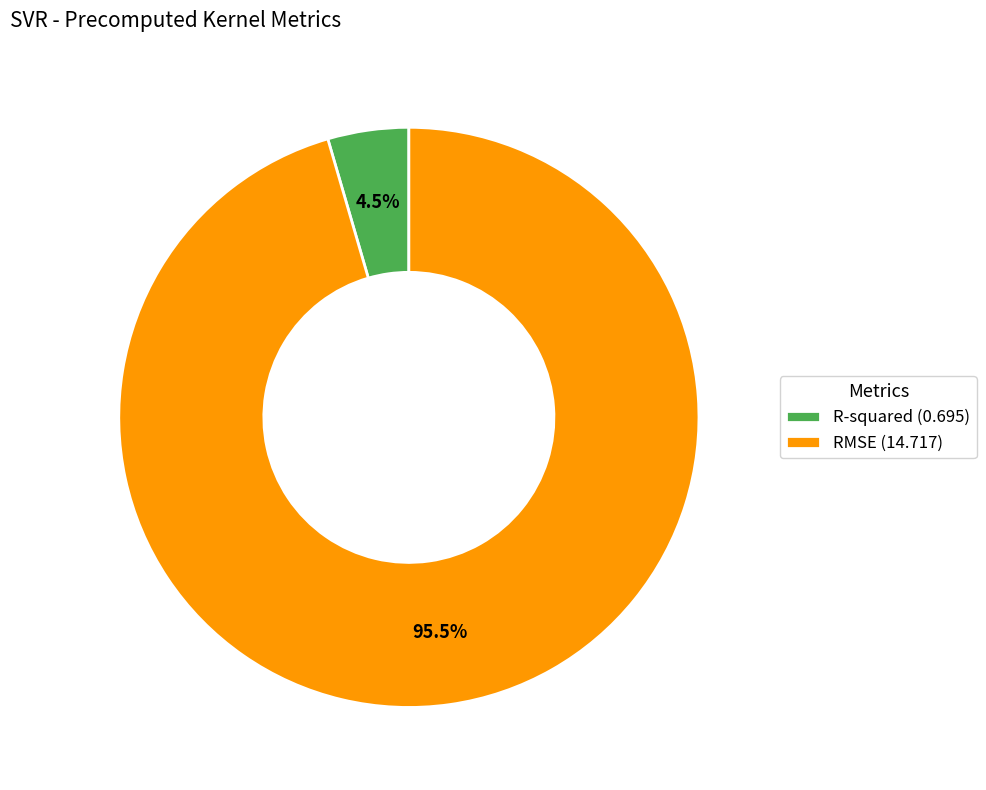

Count the number of slices in the pie.

2